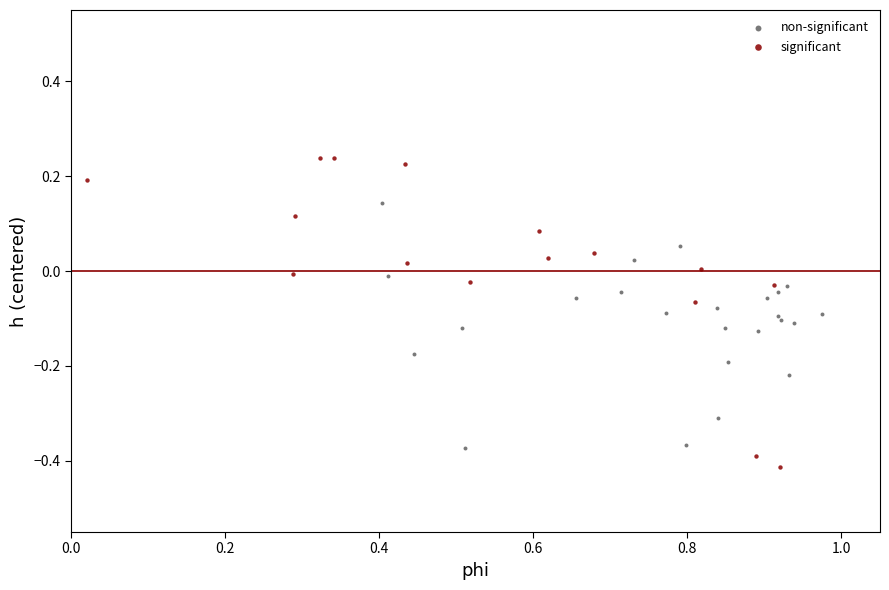

What are all the series names shown in the legend?

non-significant, significant